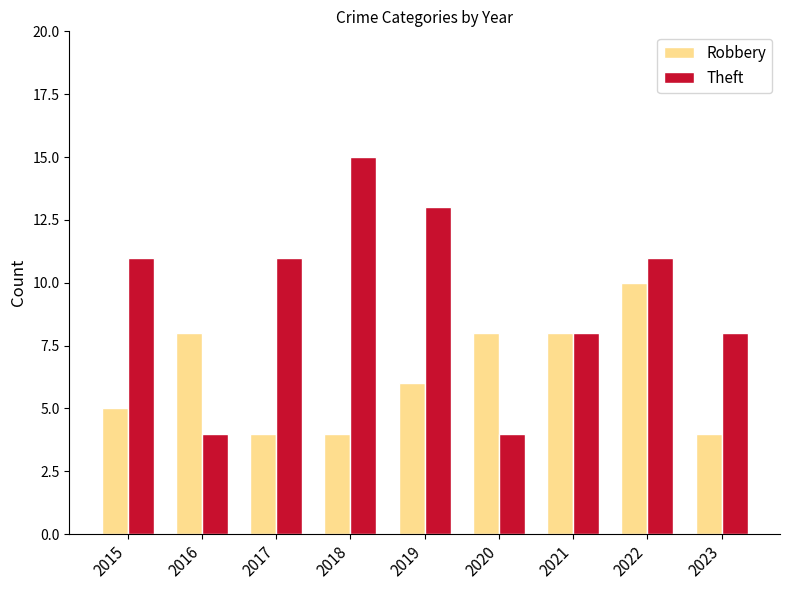

What is the spread (max minus min) of values at 2015?

6